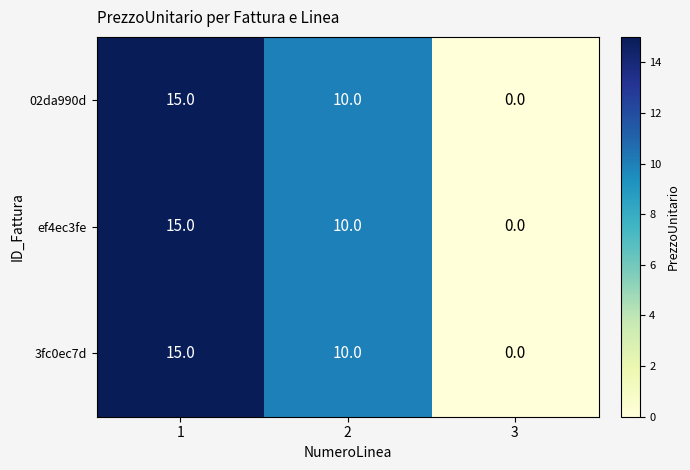

Is the value of 3fc0ec7d at 1 greater than the value of 02da990d at 2?

Yes